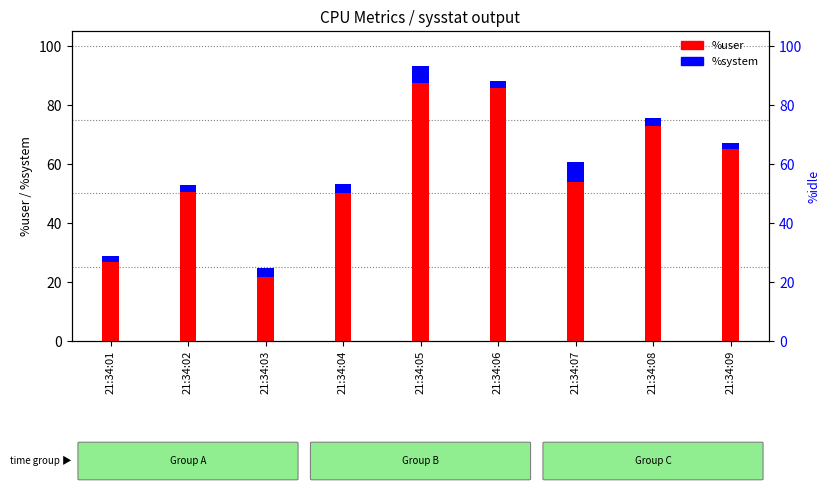

Where does the %user series first go above 53?

21:34:05